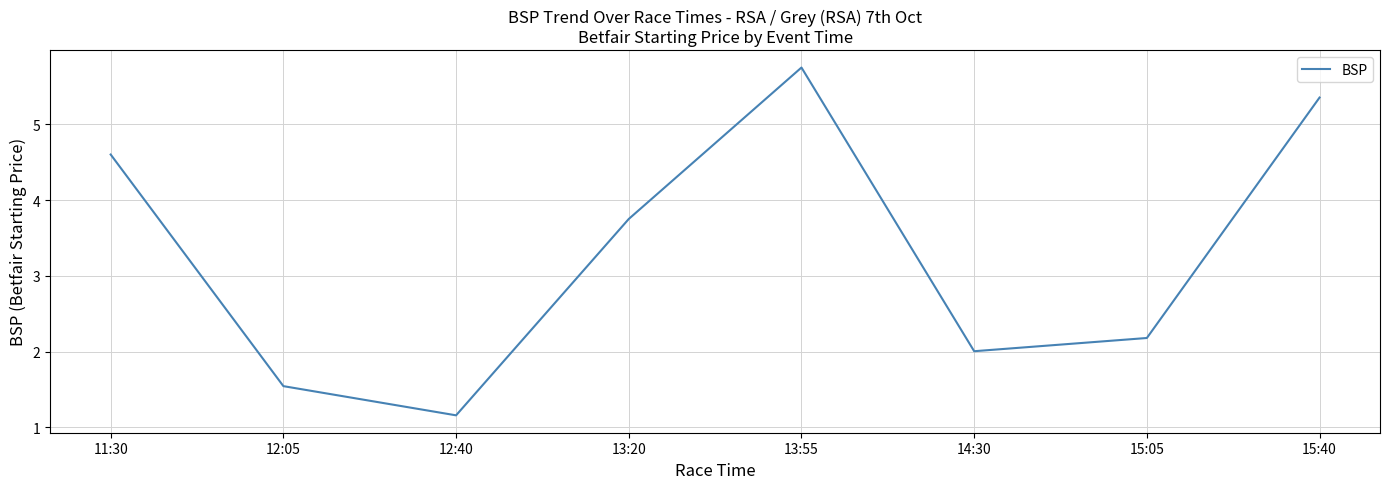

Is it true that the value at 12:05 is 2.7?

False